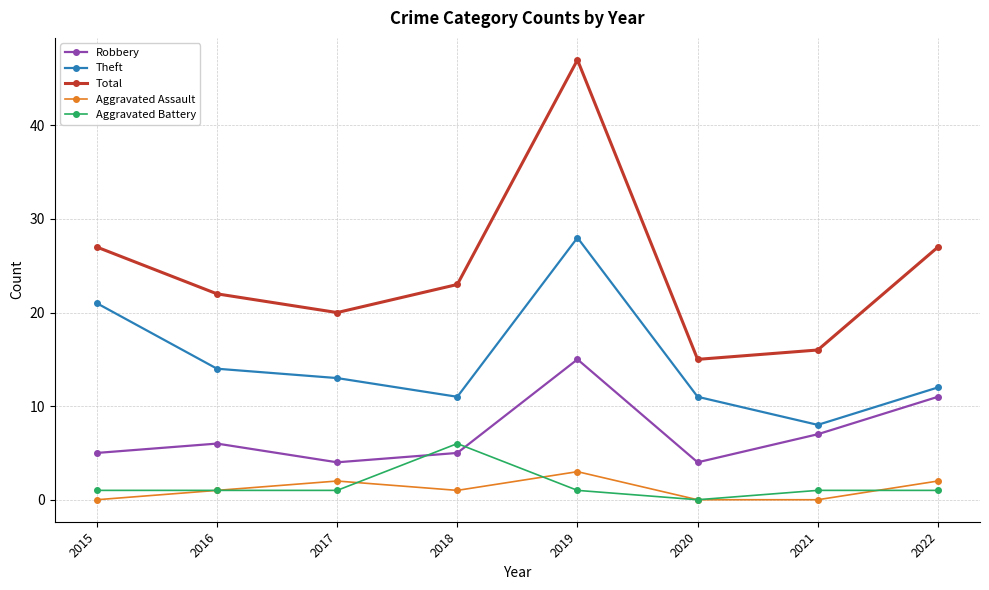

True or false: Theft and Total cross at least once.

False